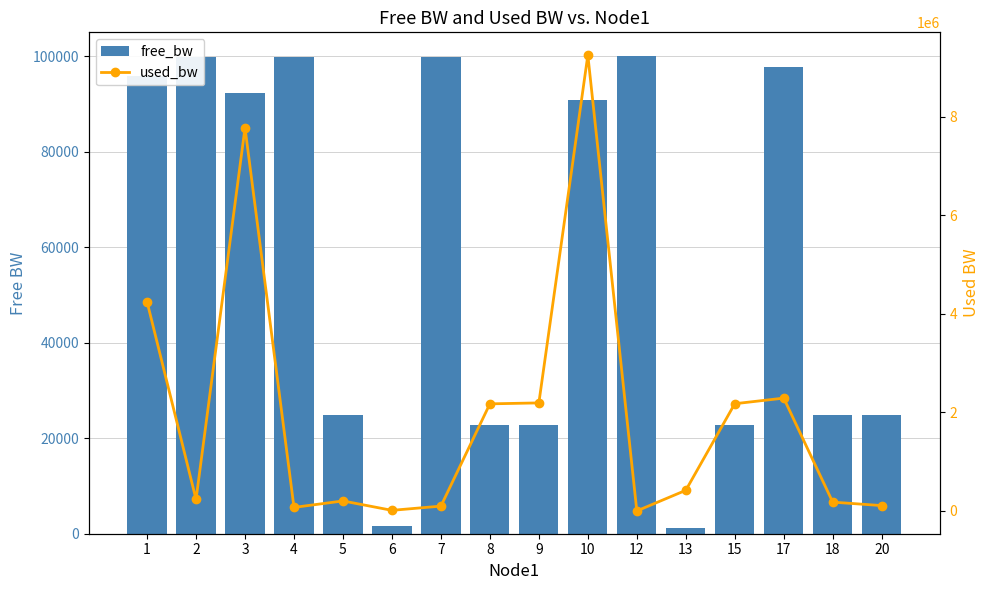

What is the minimum value shown in the chart?

191.9